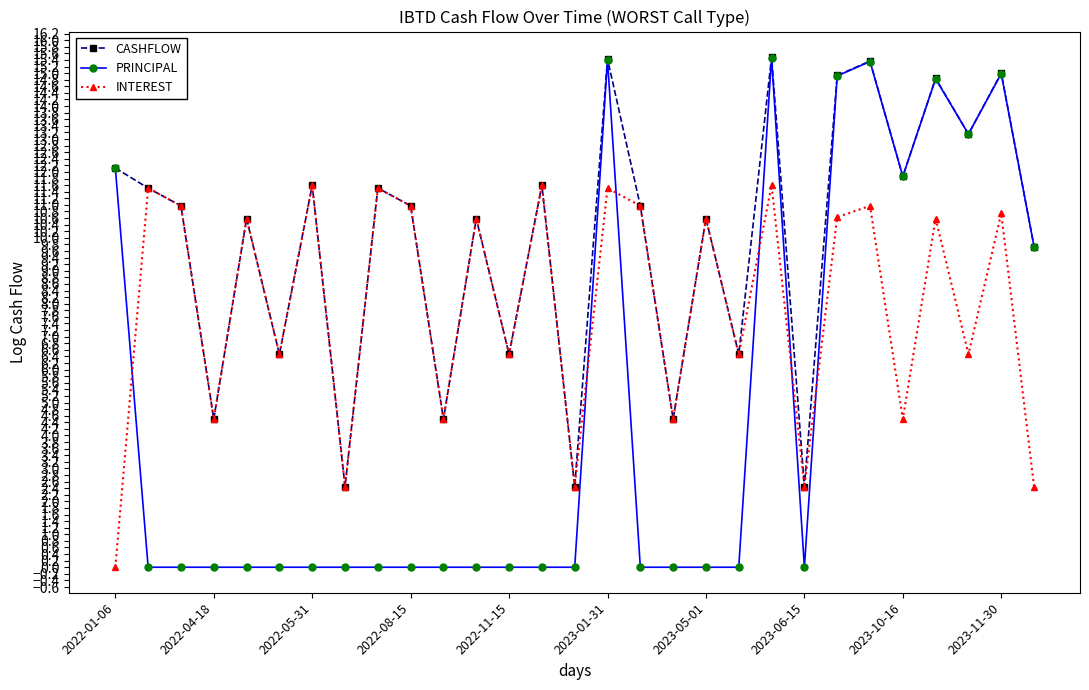

Which series has the largest range (max minus min)?

PRINCIPAL